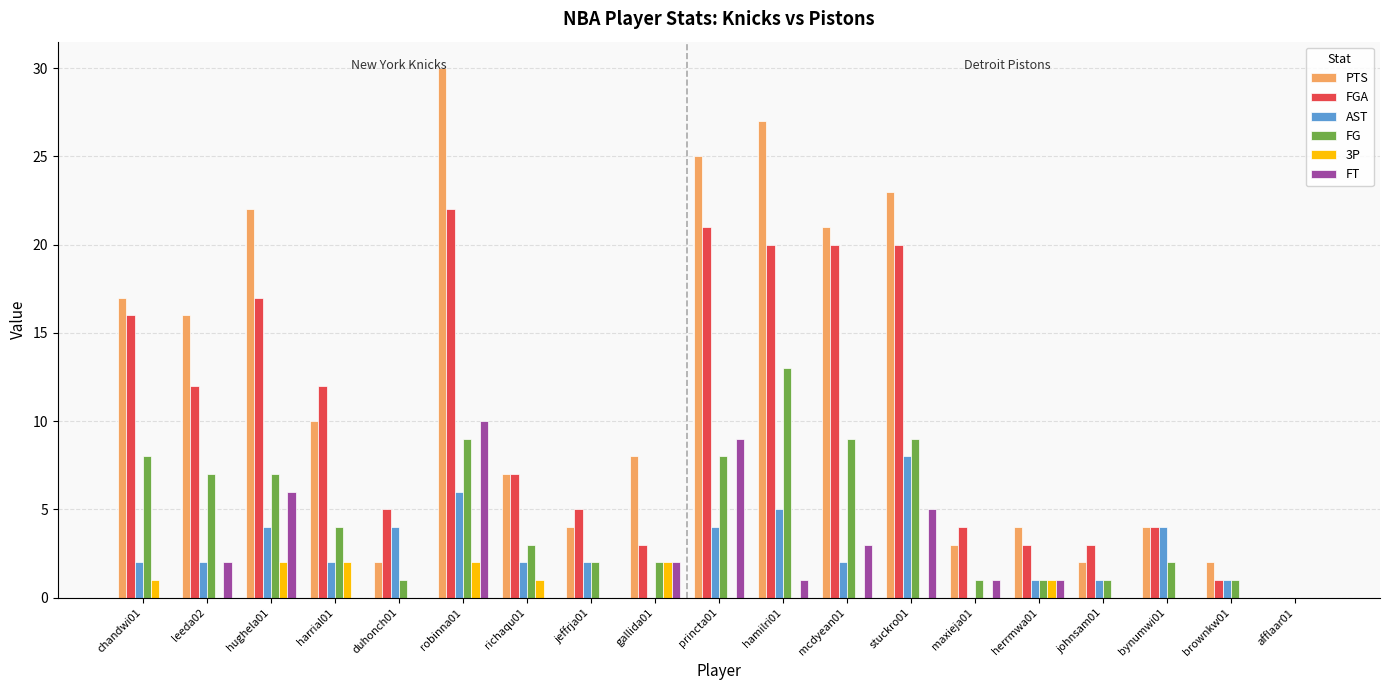

True or false: AST has a value of 2 at bynumwi01.

False